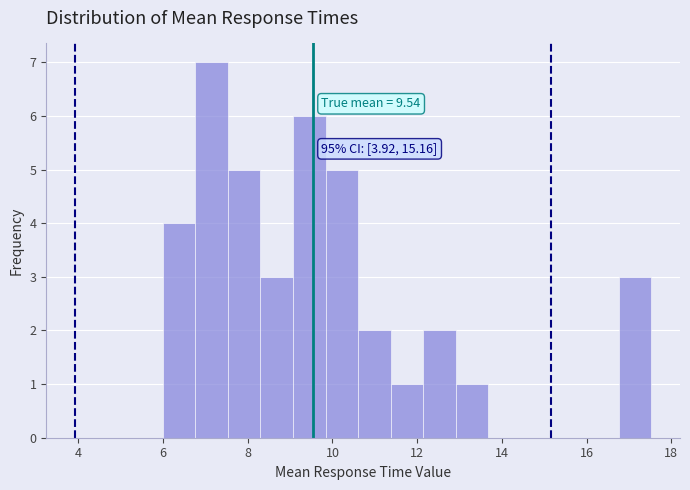

Around what value on the x-axis is the tallest bar? Give the approximate position of its centre, as read against the axis.

7.2